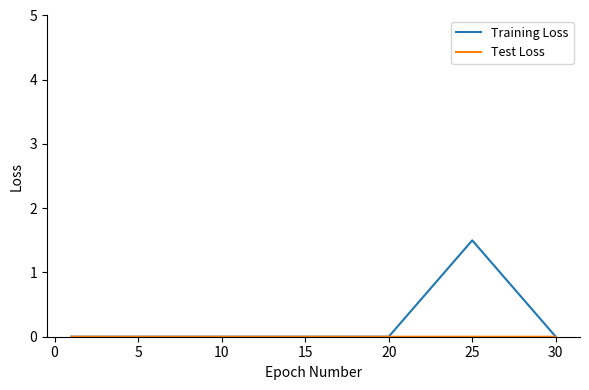

Which series has the largest total across all categories?

Training Loss